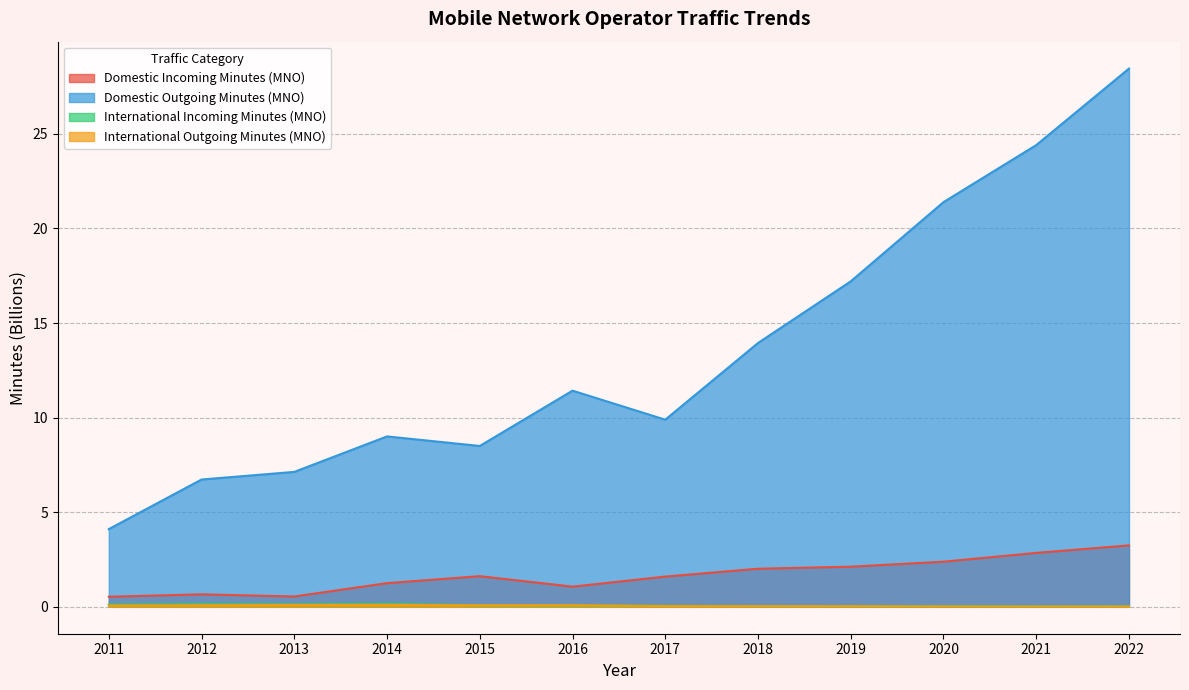

True or false: International Outgoing Minutes (MNO) and Domestic Incoming Minutes (MNO) cross at least once.

False